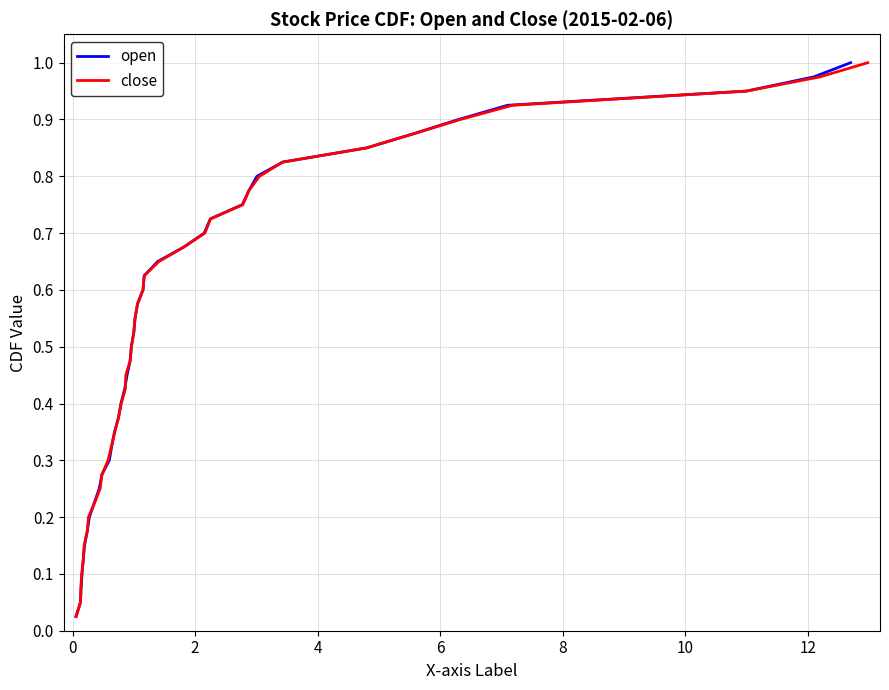

Does the chart have visible grid lines?

Yes